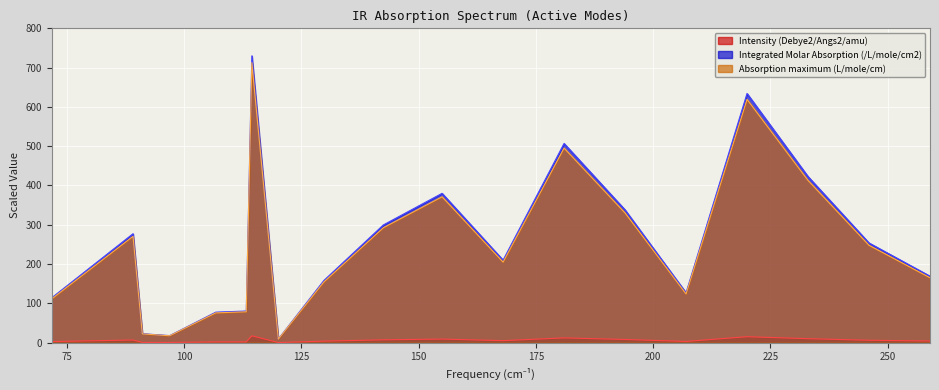

The Absorption maximum (L/mole/cm) series shows 54.8 at 15. True or false?

False